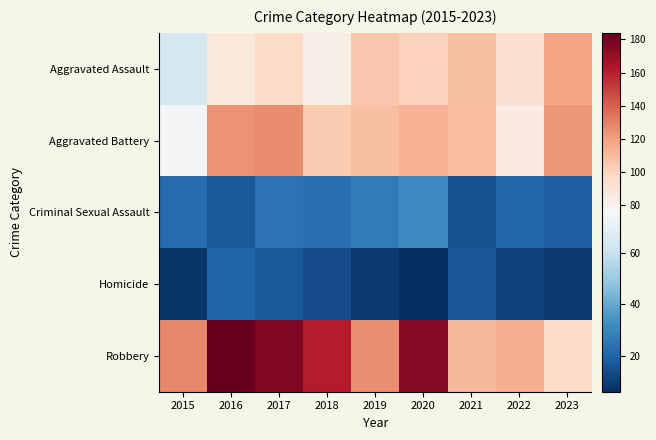

Which has a higher value, 2022 or 2023?

2023